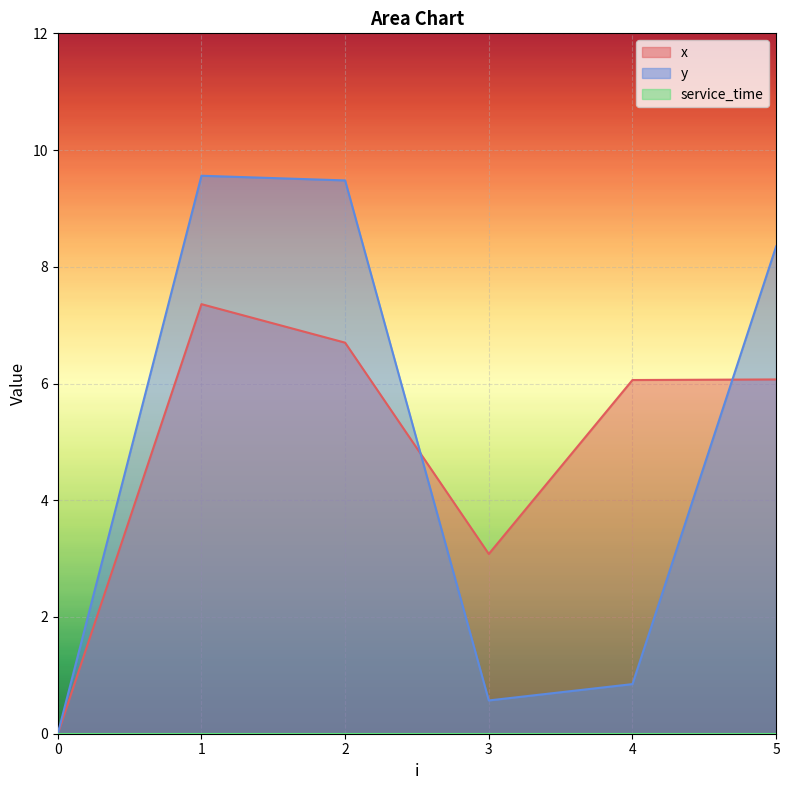

At which label does y reach its peak?

1